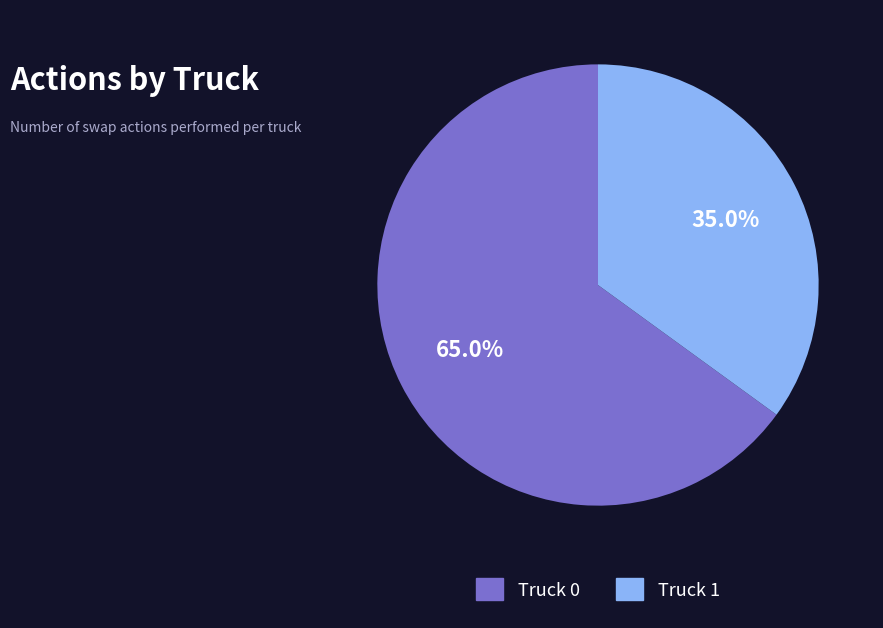

Is there a majority slice in this chart?

Yes